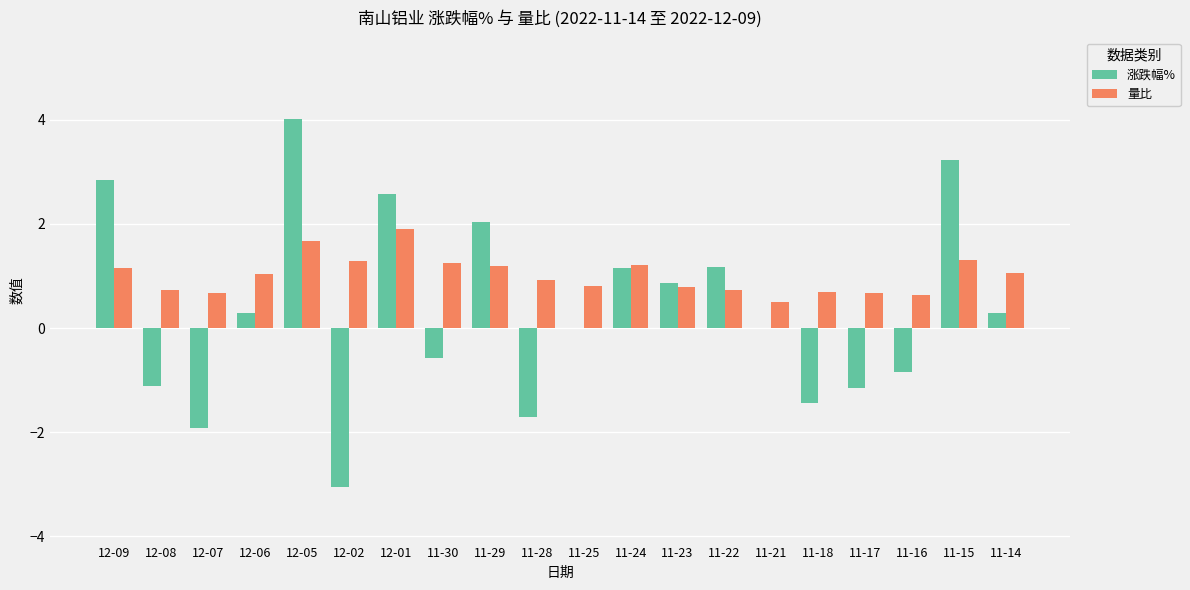

What is the sum of all 涨跌幅% values?

6.6